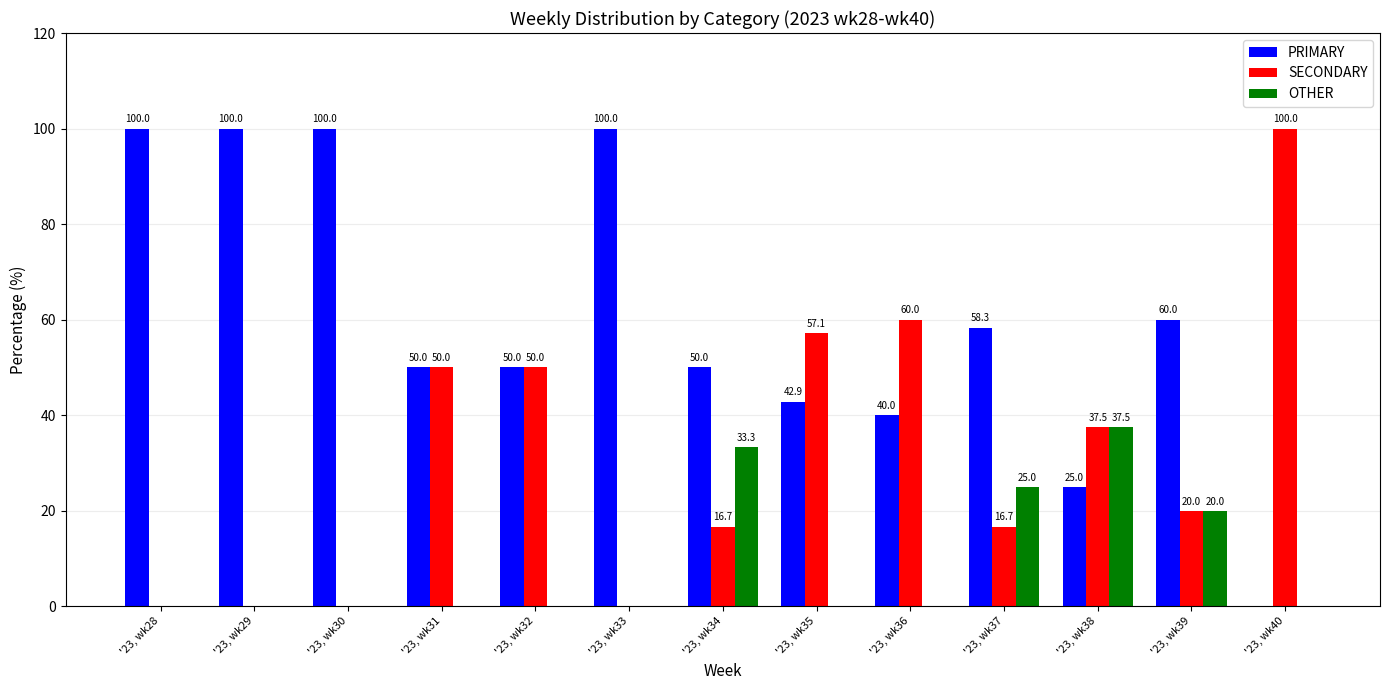

The PRIMARY series shows 100.0 at '23, wk30. True or false?

True